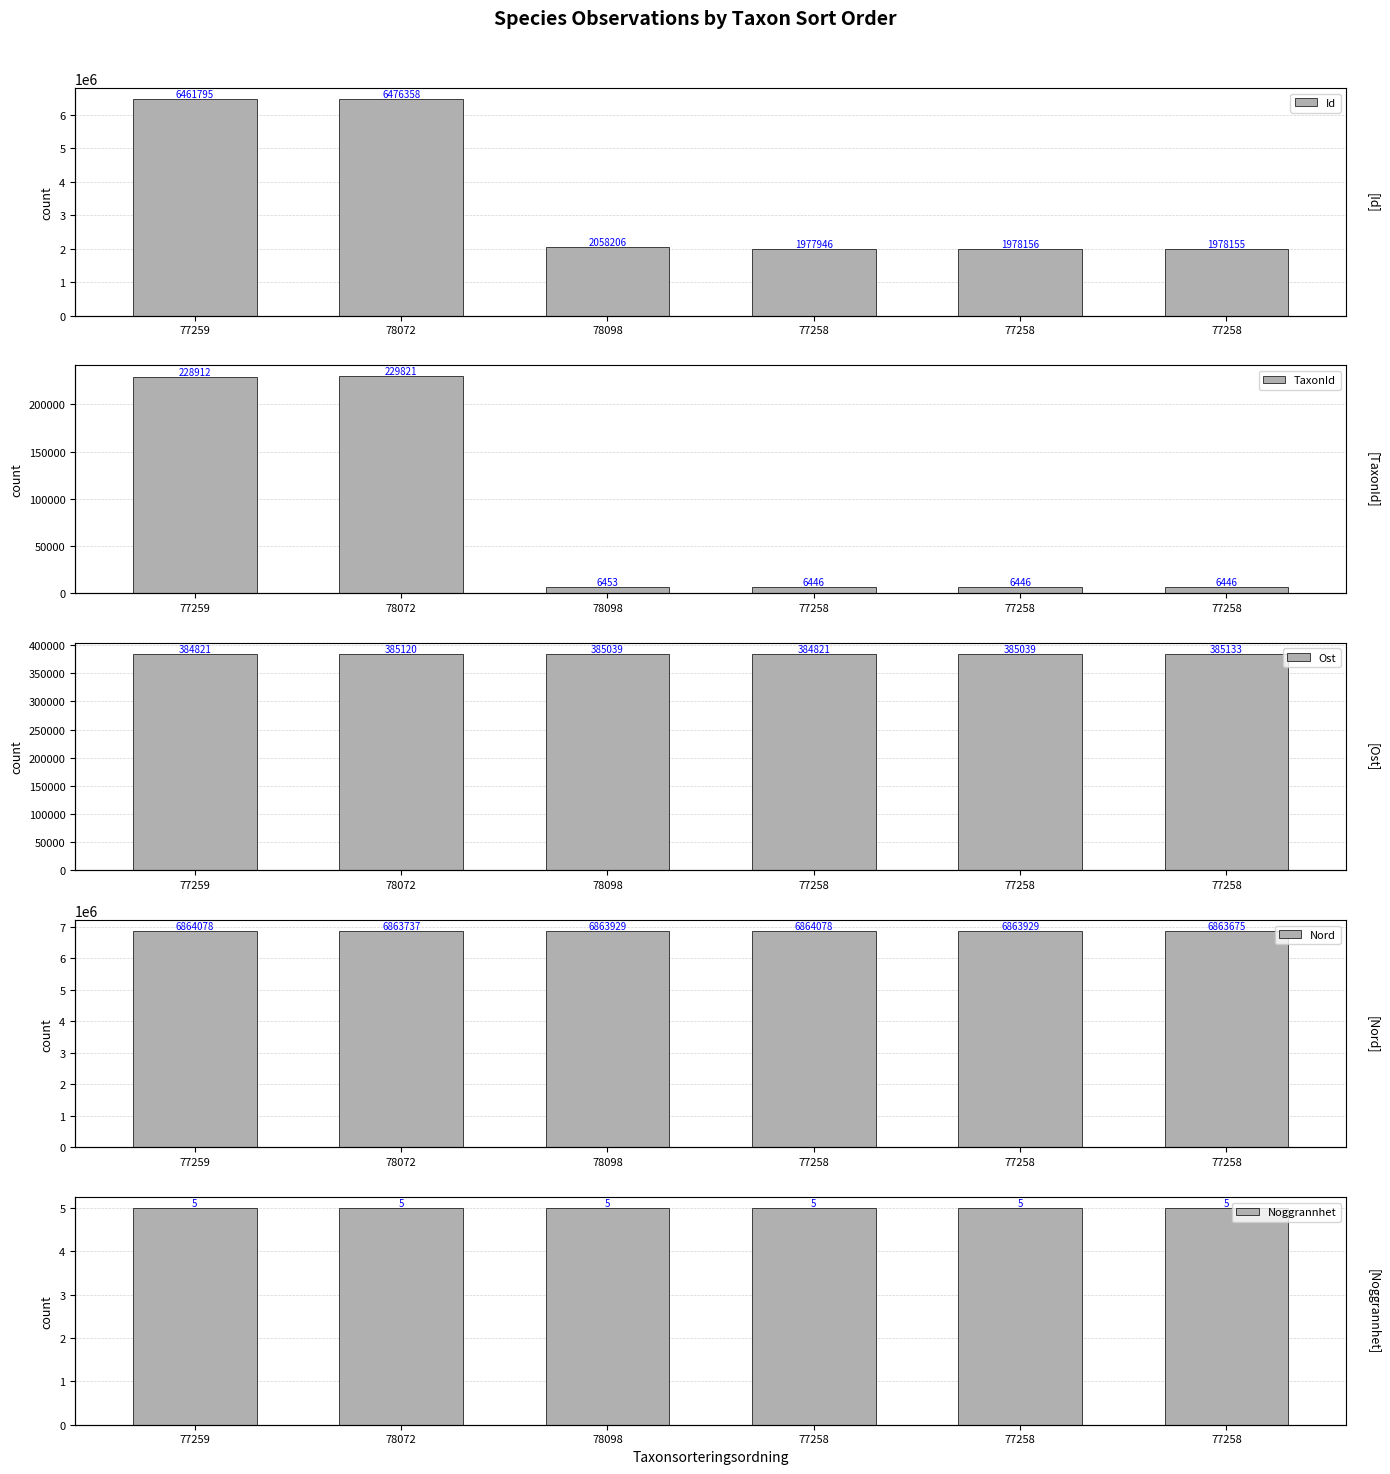

Which category has the highest value across all series?

77259